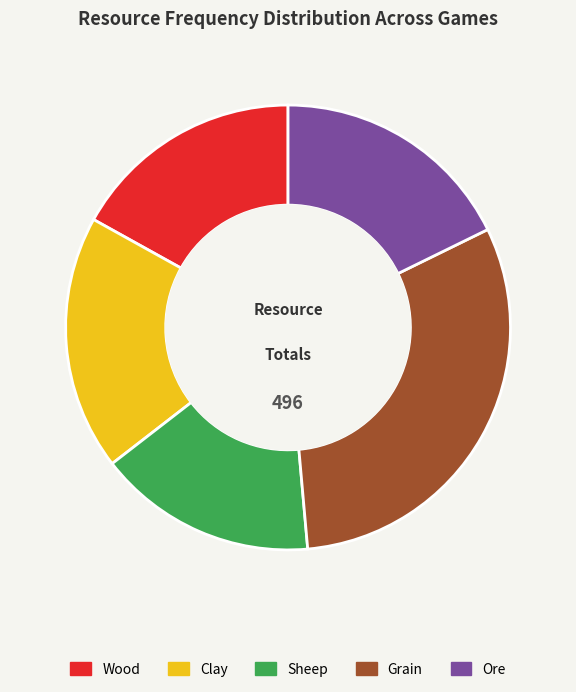

Is there any slice that represents more than half of the pie?

No